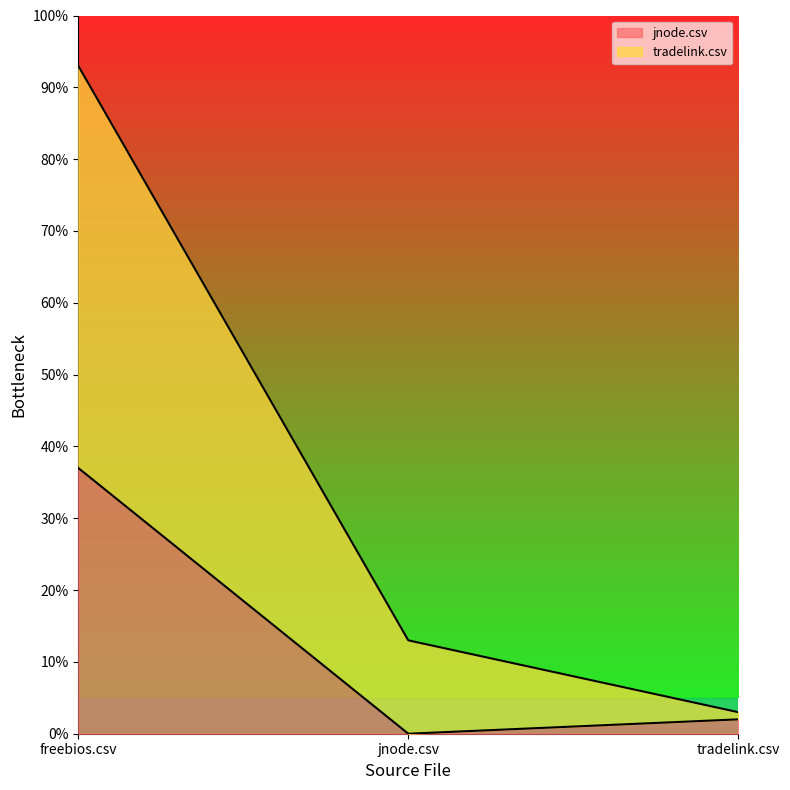

What is the average value of the jnode.csv series?

0.1